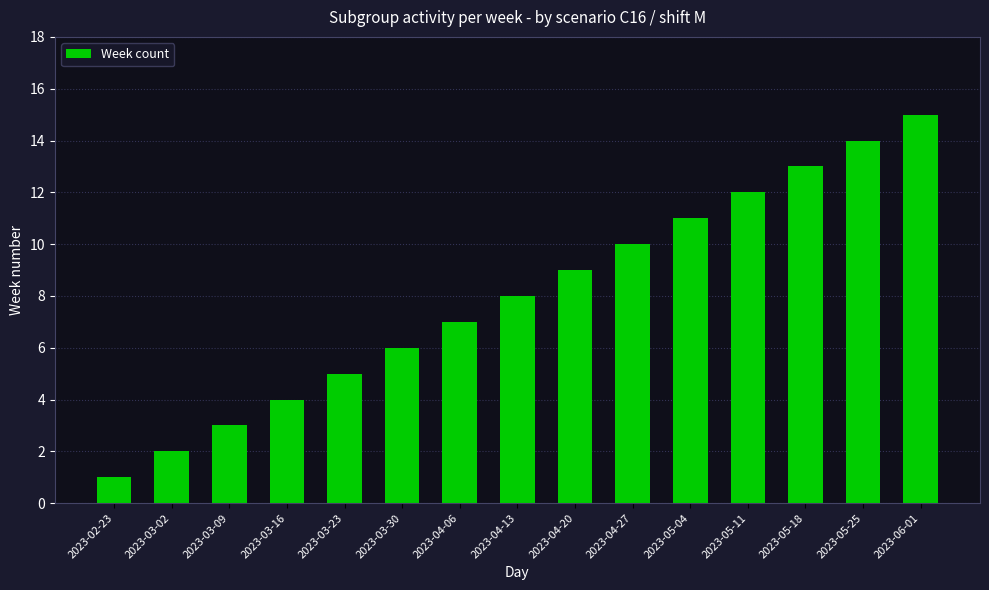

Which label corresponds to the smallest value in the chart?

2023-02-23